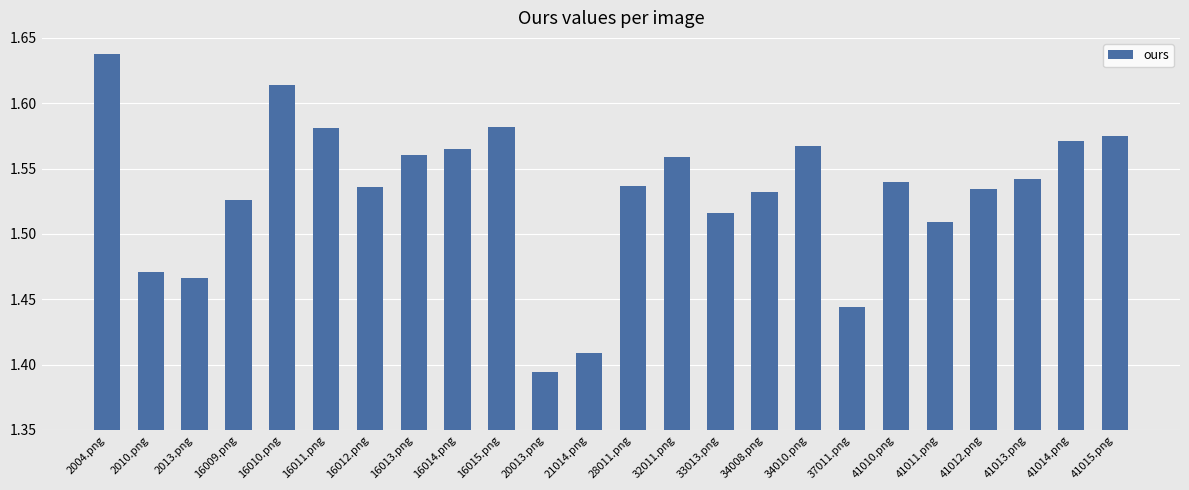

Is it true that the value at 41010.png is 2.6?

False